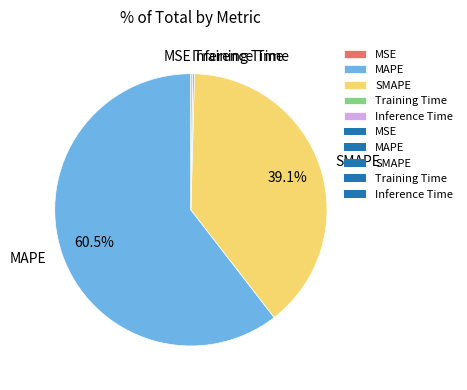

What is the total percentage of MAPE and SMAPE?

99.6%